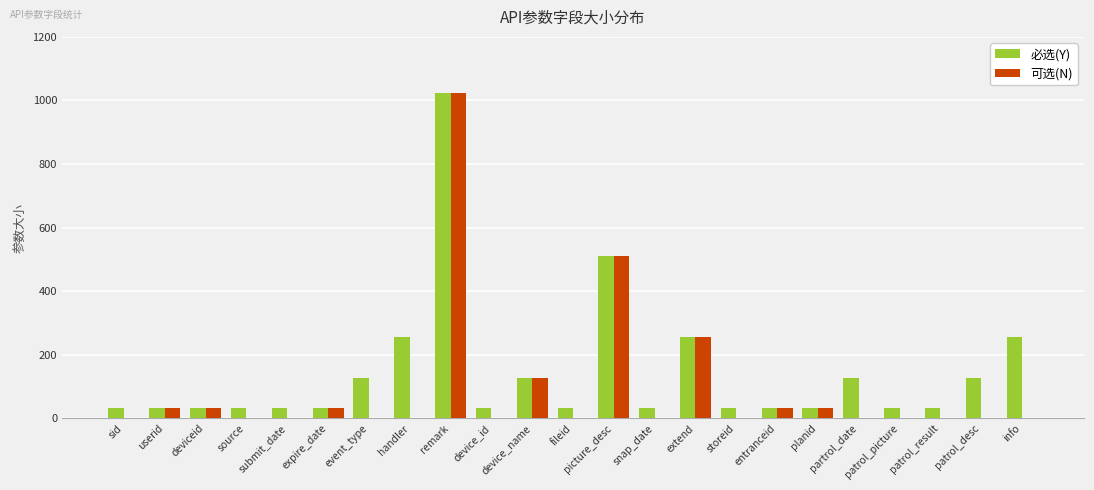

Reading right to left, extract all data points from this chart.

必选(Y): 256	128	32	32	128	32	32	32	256	32	512	32	128	32	1024	256	128	32	32	32	32	32	32
可选(N): 0	0	0	0	0	32	32	0	256	0	512	0	128	0	1024	0	0	32	0	0	32	32	0